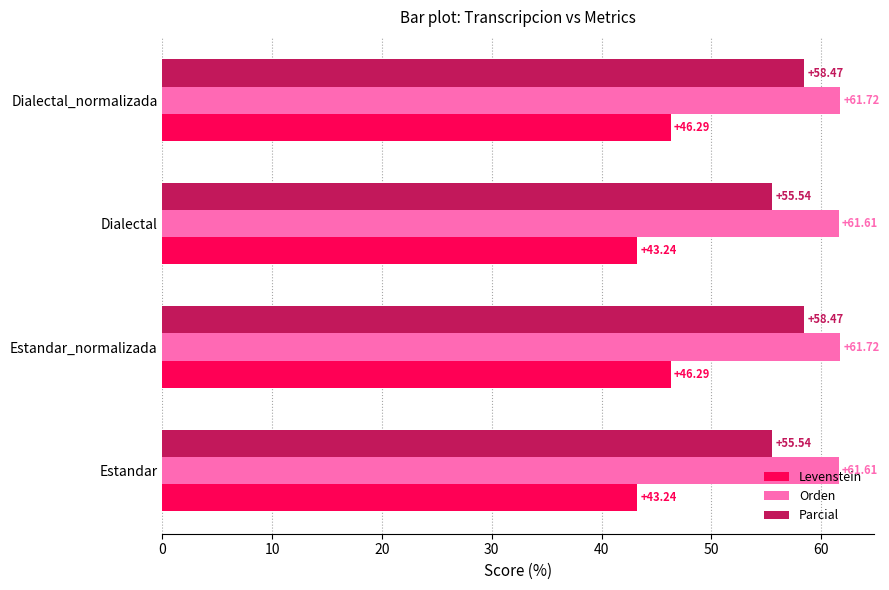

Rank the series by their average value, from lowest to highest.

Levenstein, Parcial, Orden